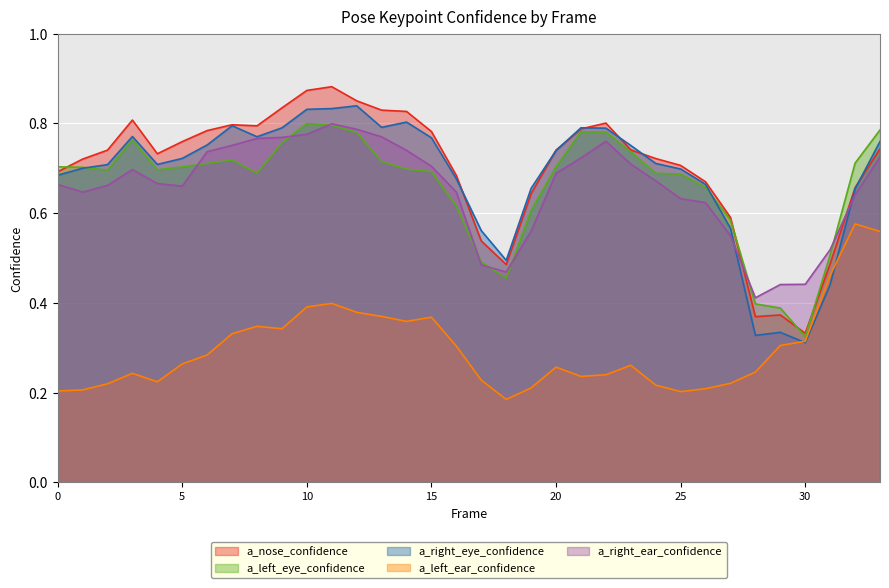

Which category has the lowest value in the a_right_eye_confidence series?

30